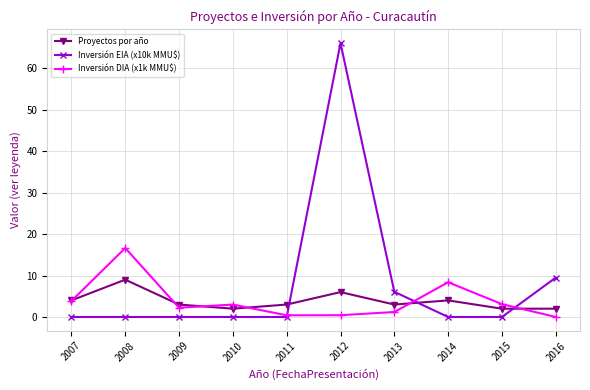

What is the spread (max minus min) of values at 2013?

4.9